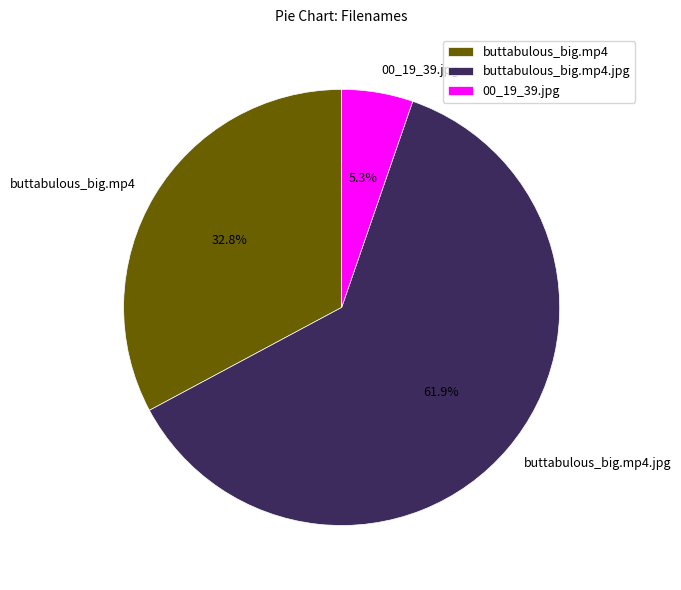

Is there a majority slice in this chart?

Yes